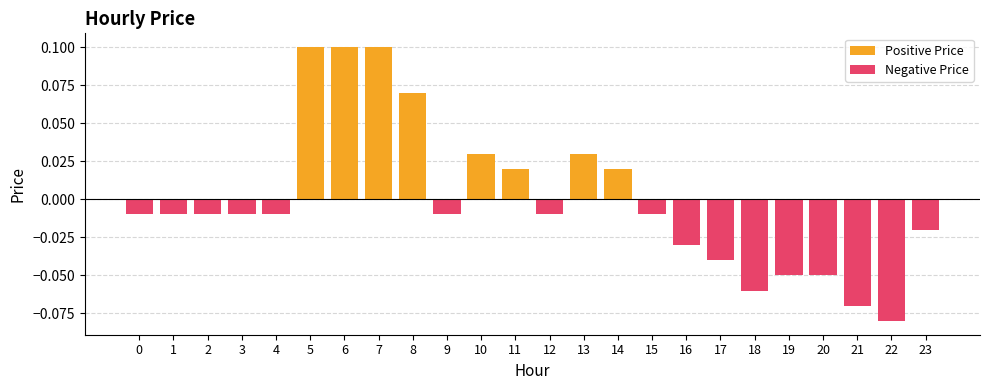

What is the difference between the highest and lowest values at 20?

0.1